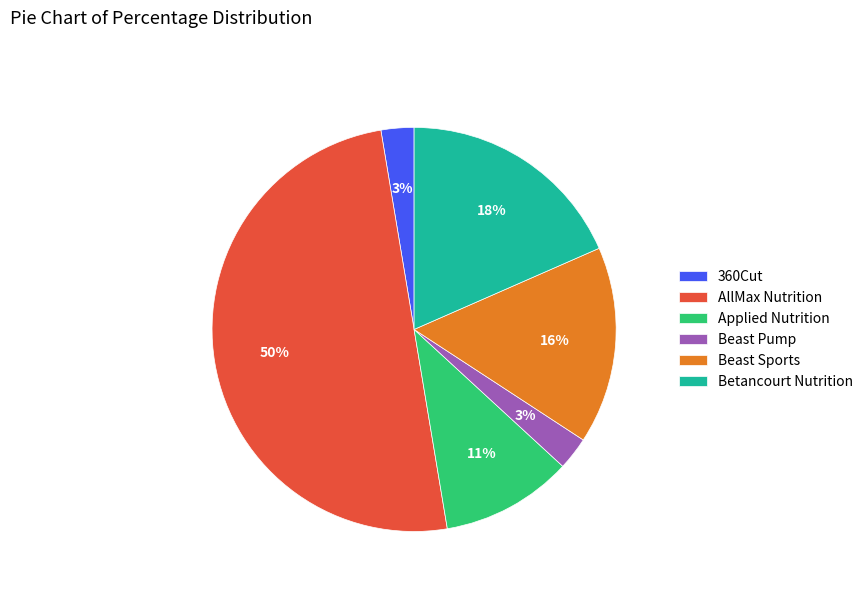

Between AllMax Nutrition and Applied Nutrition, which is larger?

AllMax Nutrition